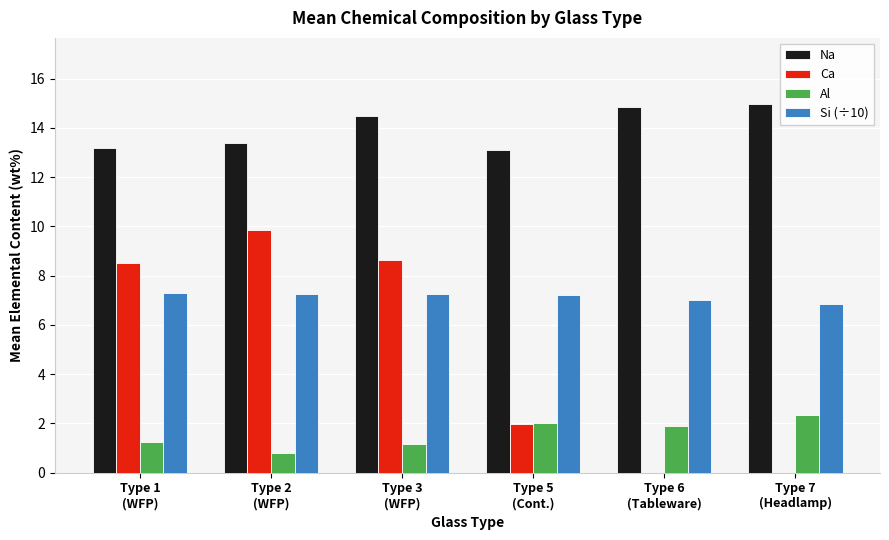

What is the sum of all Al values?

9.4